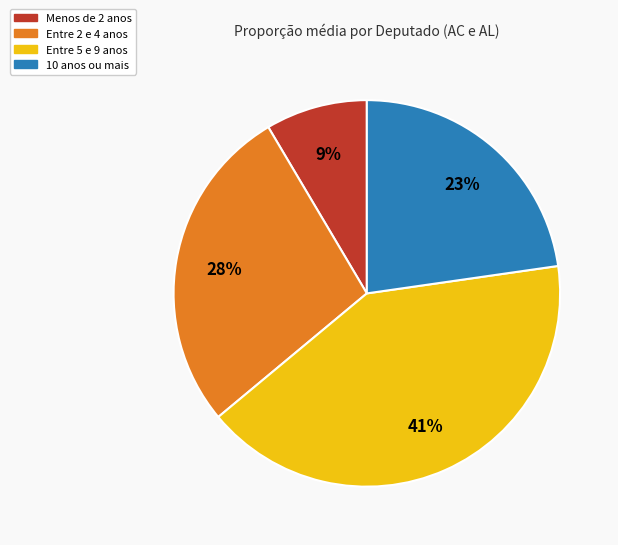

To the nearest percent, what is the average slice percentage?

25%